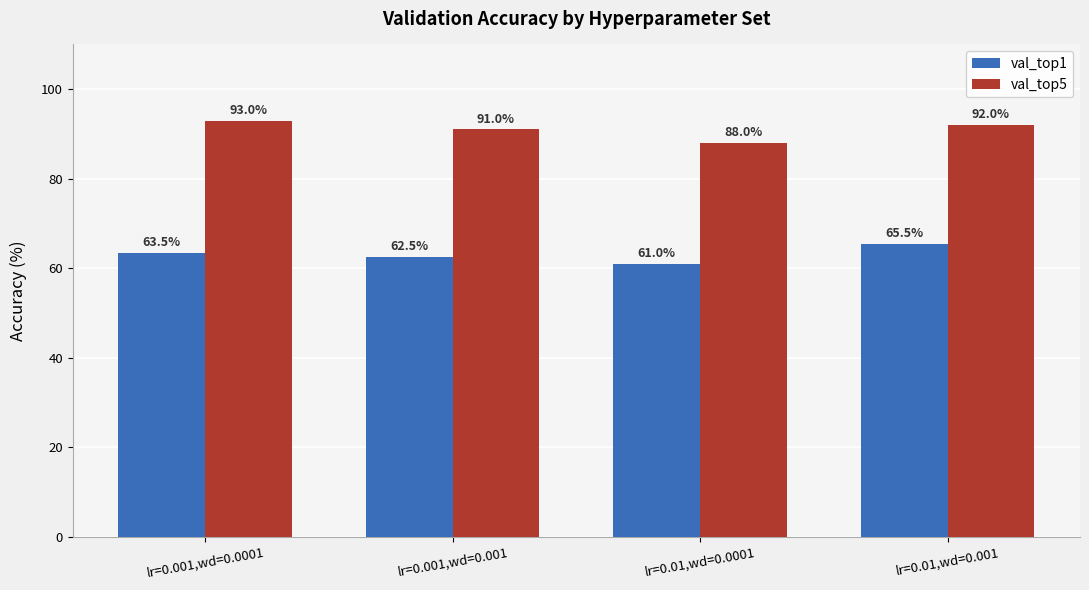

Count the val_top5 values in the range 91 to 93.

3